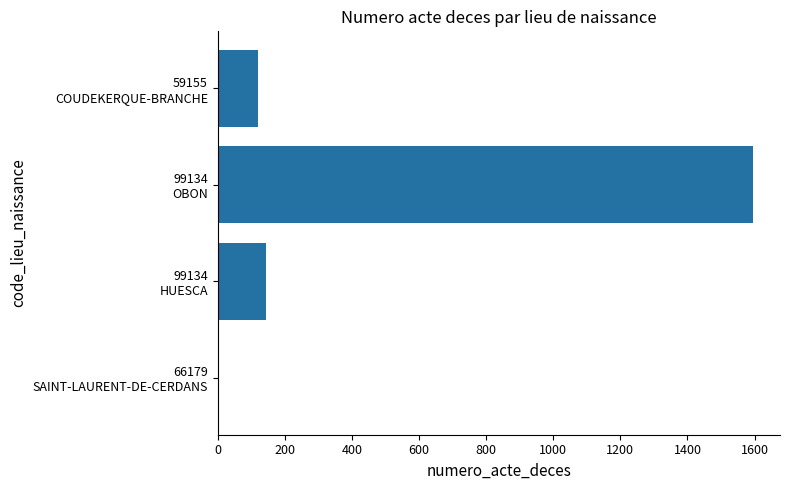

What is the maximum value shown in the chart?

1596